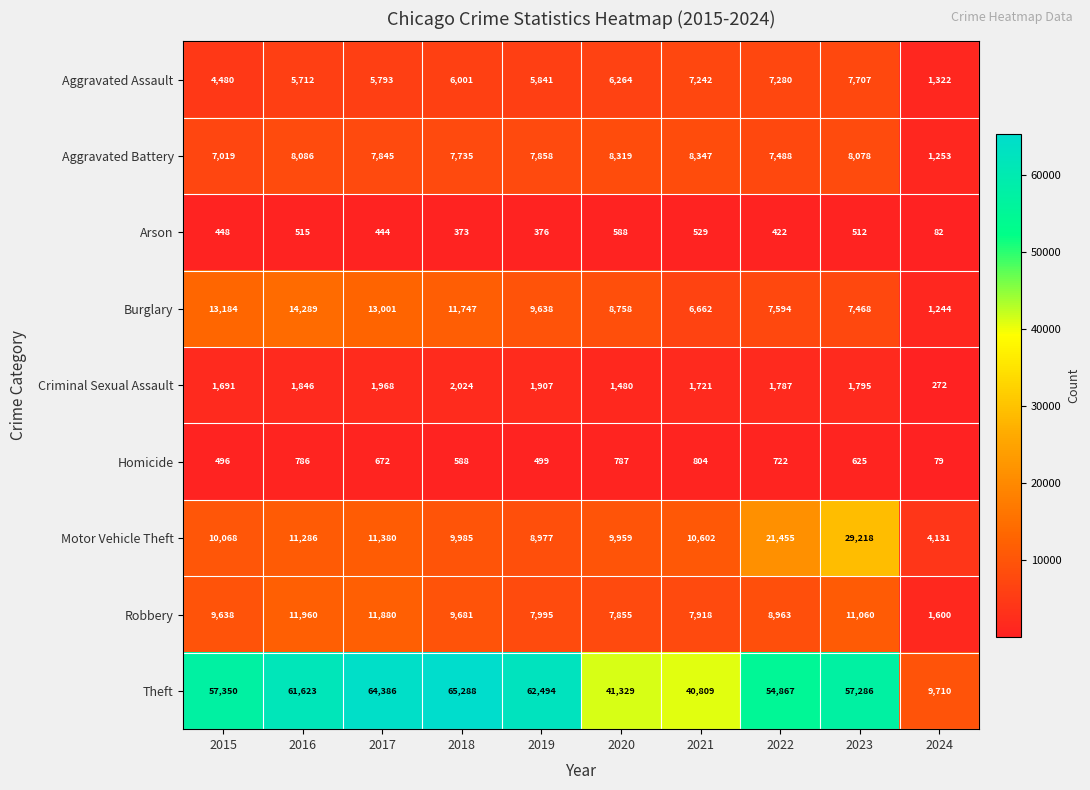

Is it true that Robbery equals 7855 at 2020?

True